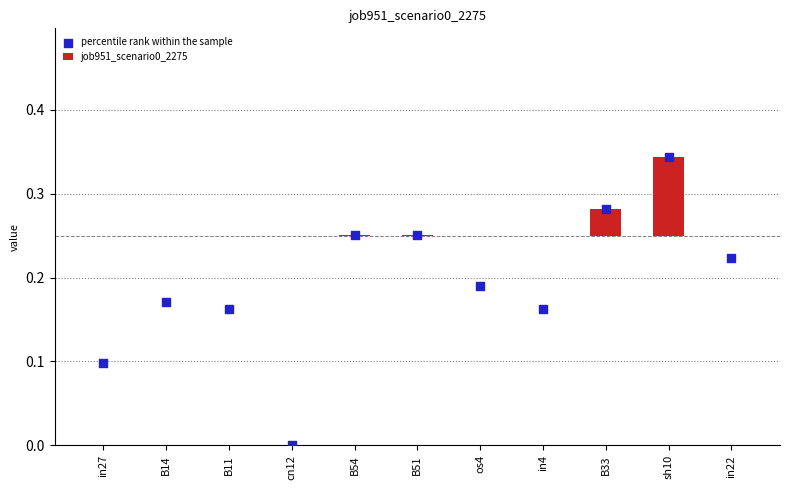

Which series reaches the maximum Y coordinate?

percentile rank within the sample